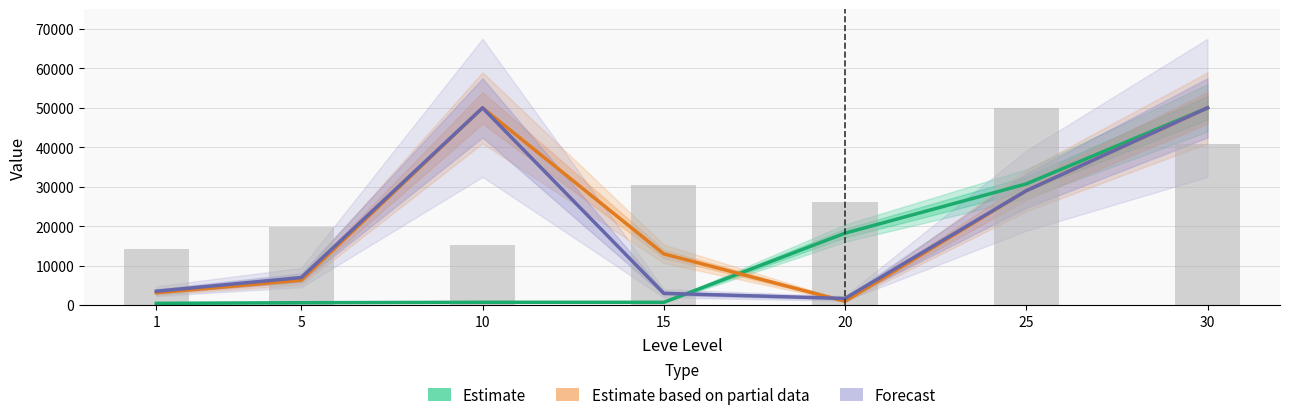

The Forecast series shows 3535.7 at 1. True or false?

True